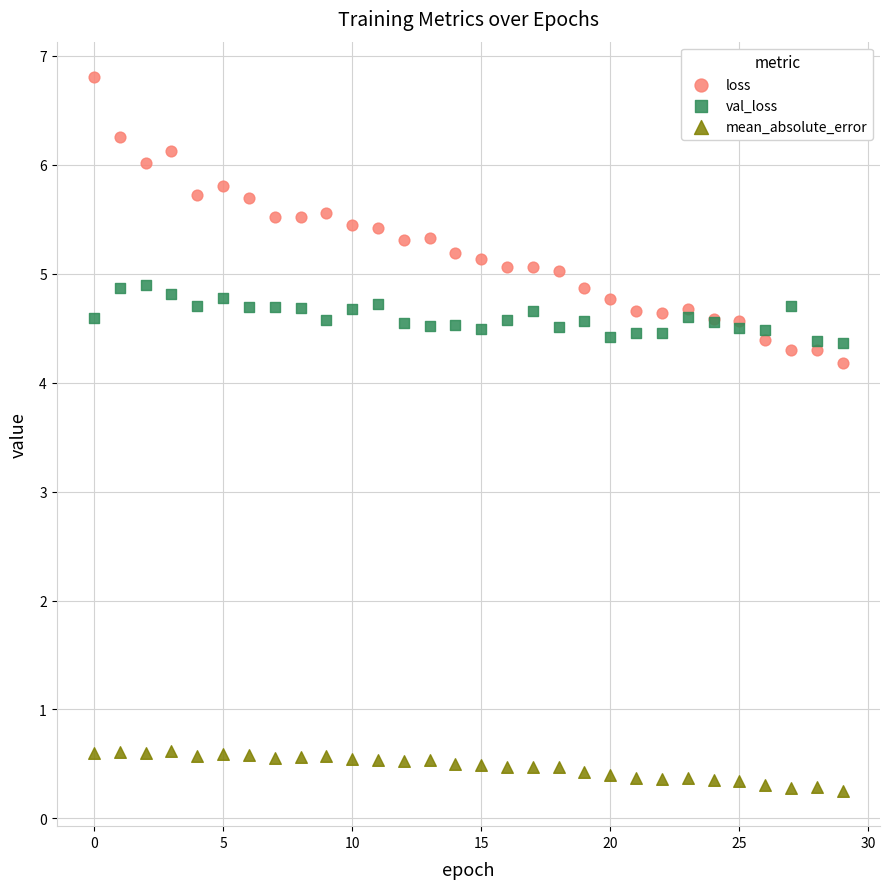

Which series has the largest Y range (max minus min)?

loss